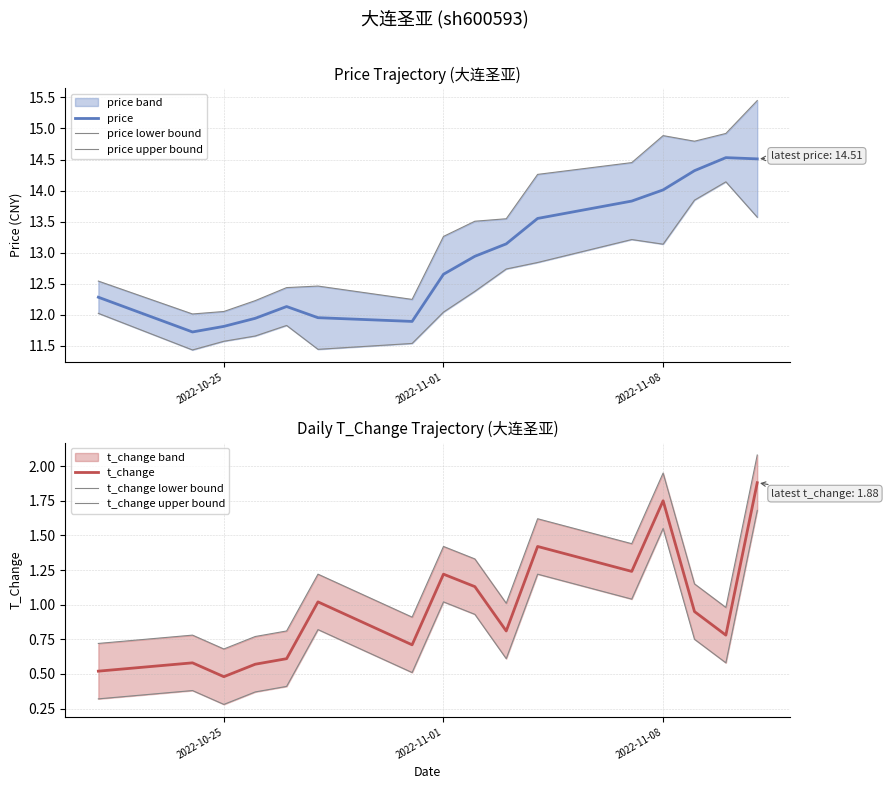

The value of price at 2022-10-25 is 18.4. True or false?

False